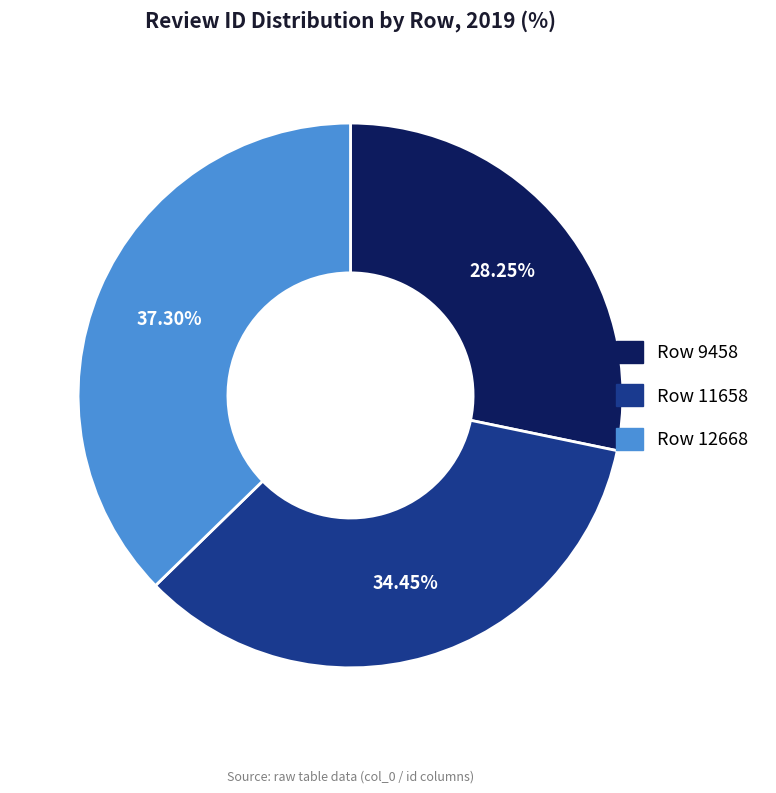

What is the smallest slice in the pie chart?

Row 9458